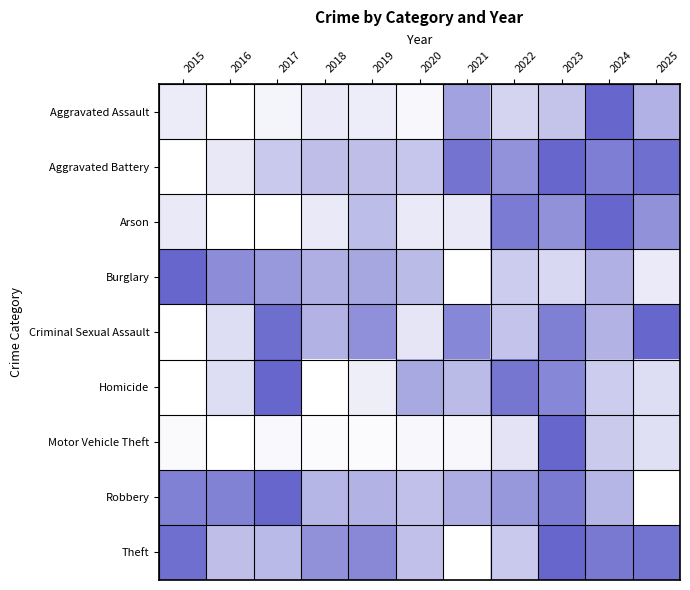

Count the number of categories in the chart.

11